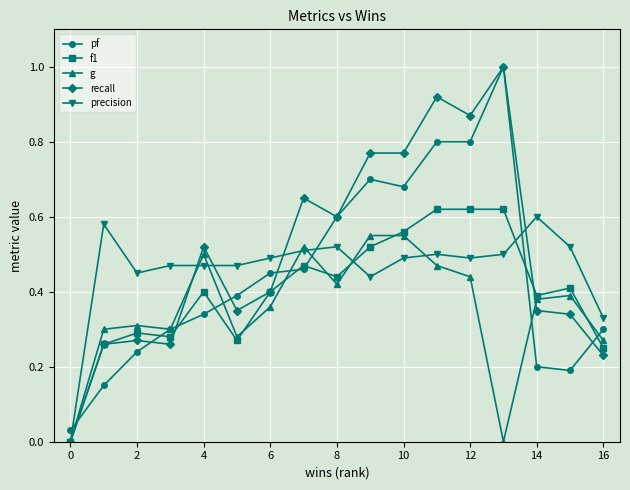

How many interior local valleys does the g series have?

4